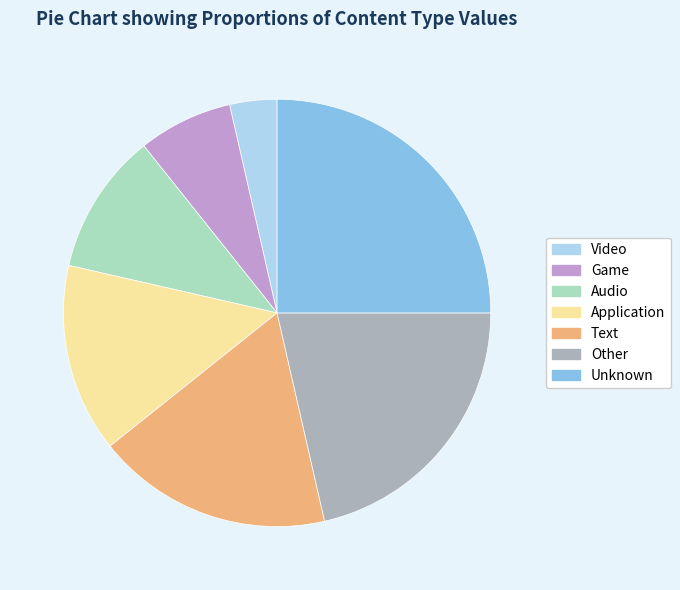

Is it true that Text is 25% of the pie?

False